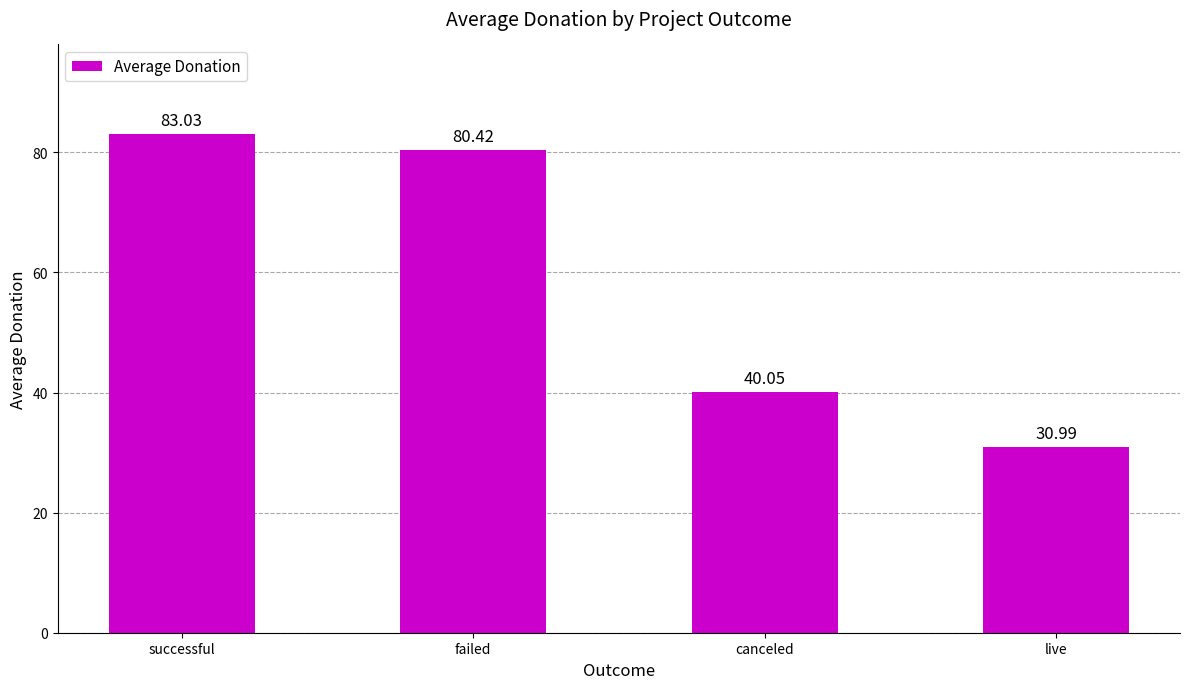

True or false: the data shows 115.9 at failed.

False